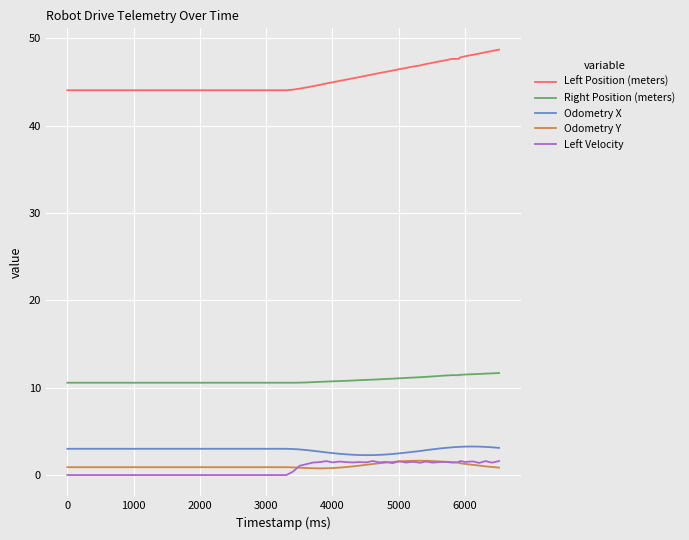

True or false: Odometry Y and Left Position (meters) cross at least once.

False